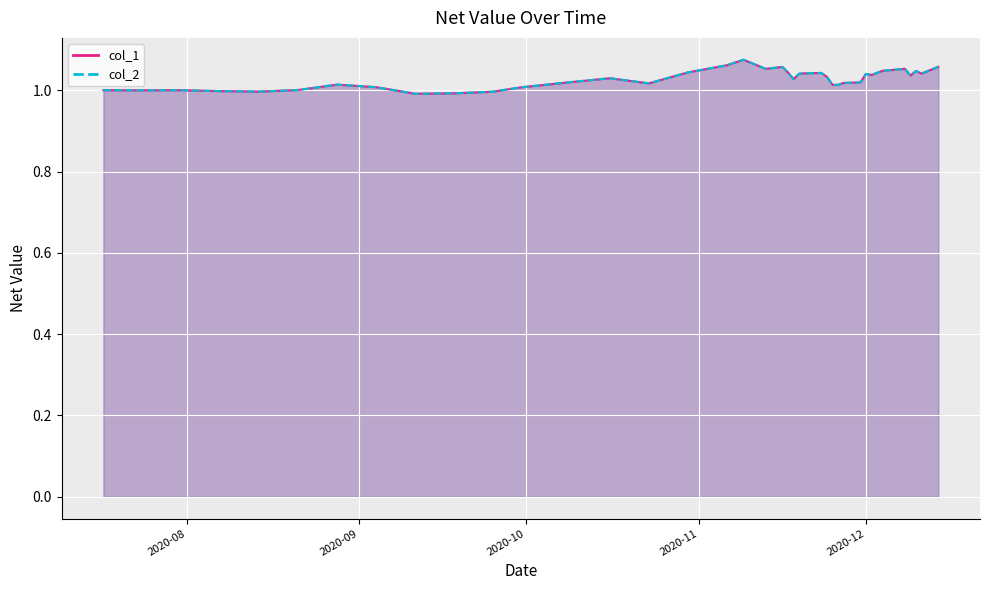

How many lines are shown in the chart?

2